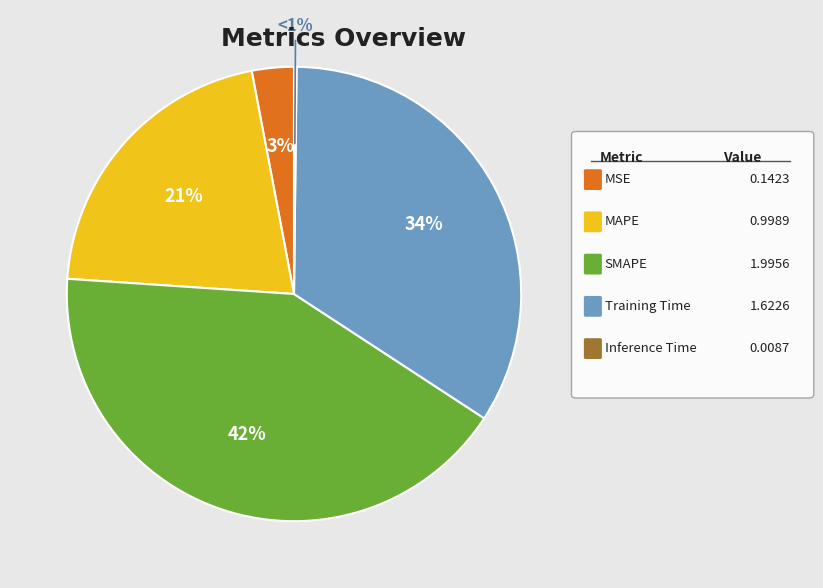

True or false: Training Time accounts for 42% of the total.

False